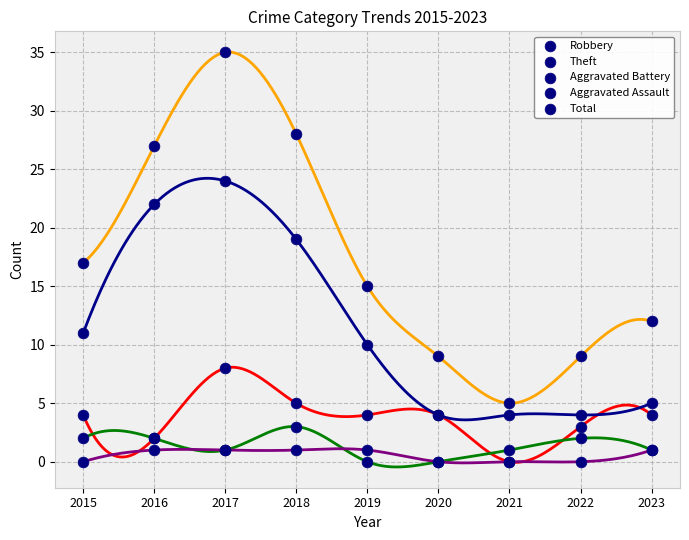

What are all the series names shown in the legend?

Robbery, Theft, Aggravated Battery, Aggravated Assault, Total